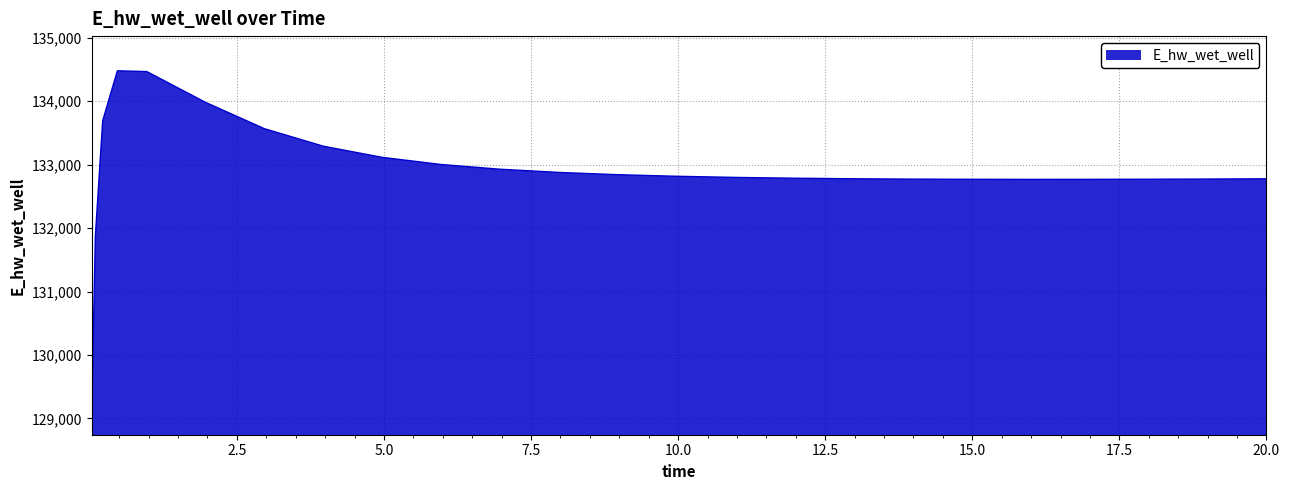

How many distinct data groups are displayed?

1